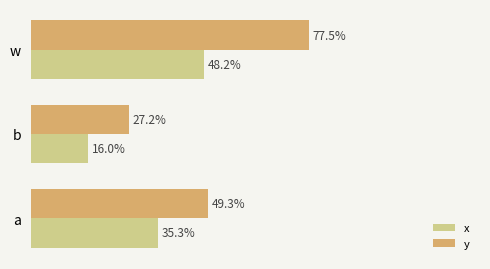

What are all the series names shown in the legend?

x, y